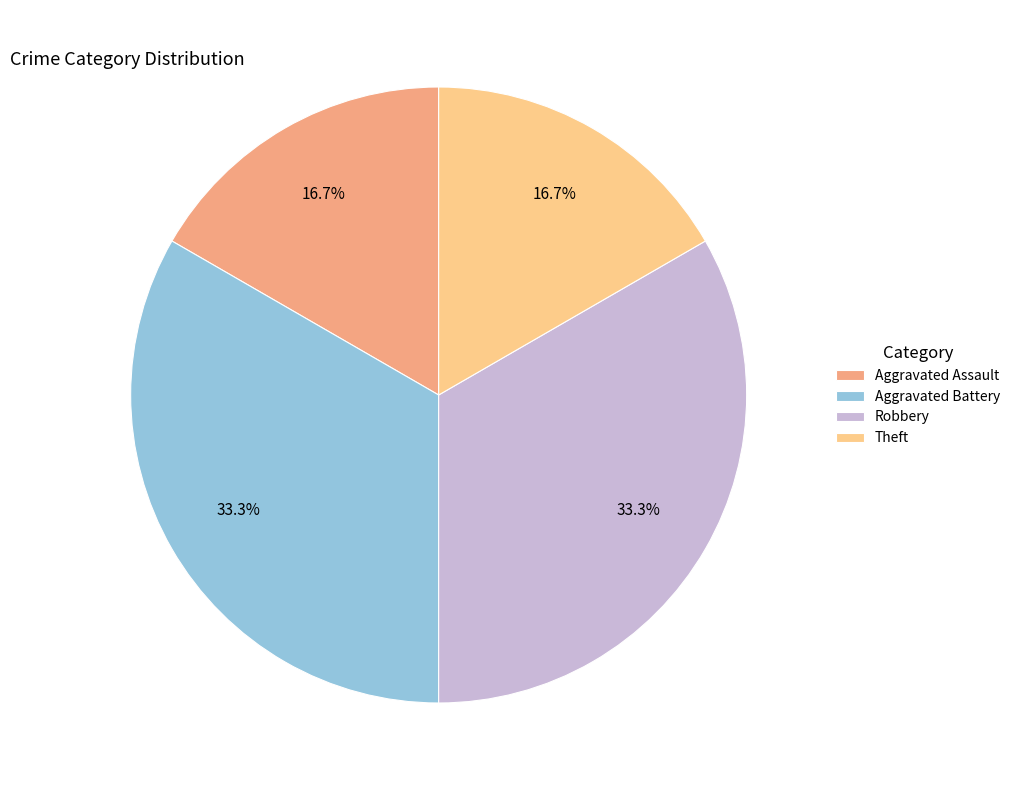

Is there a majority slice in this chart?

No